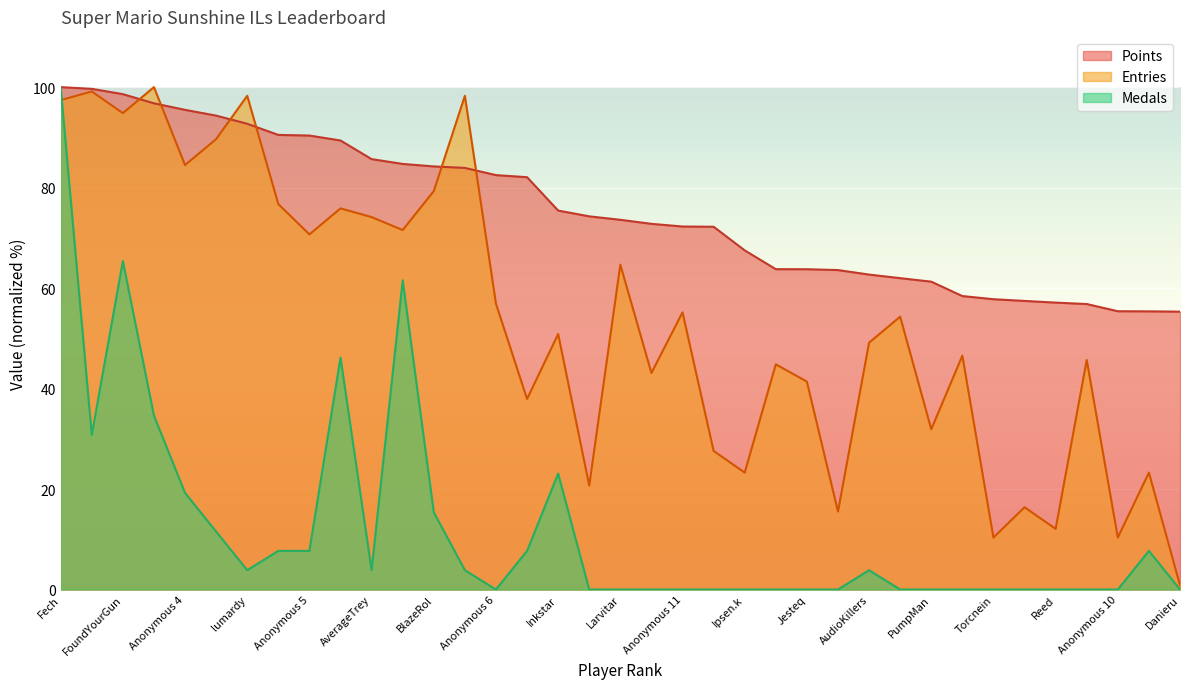

Reading left to right, transcribe all the data shown in this chart.

Points: 100.0	99.7	98.6	96.8	95.5	94.3	92.7	90.5	90.4	89.4	85.7	84.7	84.2	83.9	82.5	82.1	75.4	74.3	73.6	72.8	72.3	72.2	67.5	63.8	63.8	63.6	62.7	62.0	61.3	58.4	57.8	57.4	57.1	56.8	55.4	55.4	55.3
Medals: 100.0	30.8	65.4	34.6	19.2	11.5	3.8	7.7	7.7	46.2	3.8	61.5	15.4	3.8	0.0	7.7	23.1	0.0	0.0	0.0	0.0	0.0	0.0	0.0	0.0	0.0	3.8	0.0	0.0	0.0	0.0	0.0	0.0	0.0	0.0	7.7	0.0
Entries: 97.4	99.1	94.8	100.0	84.5	89.7	98.3	76.7	70.7	75.9	74.1	71.6	79.3	98.3	56.9	37.9	50.9	20.7	64.7	43.1	55.2	27.6	23.3	44.8	41.4	15.5	49.1	54.3	31.9	46.6	10.3	16.4	12.1	45.7	10.3	23.3	0.9